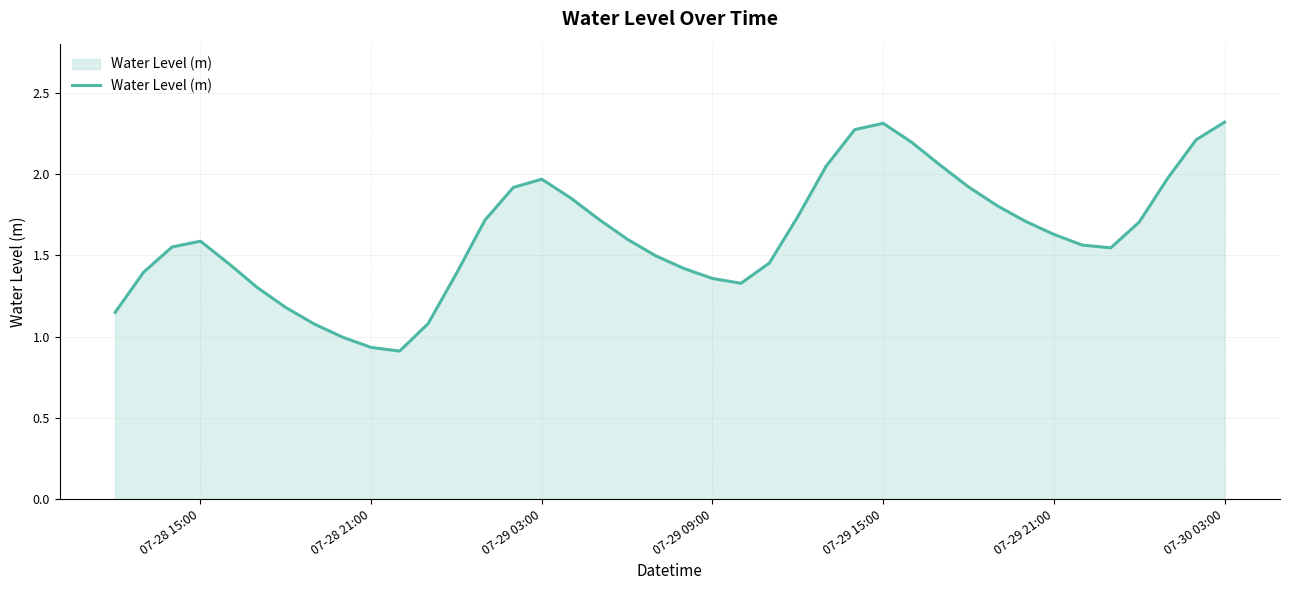

Is this an area chart (filled region under the line)?

Yes